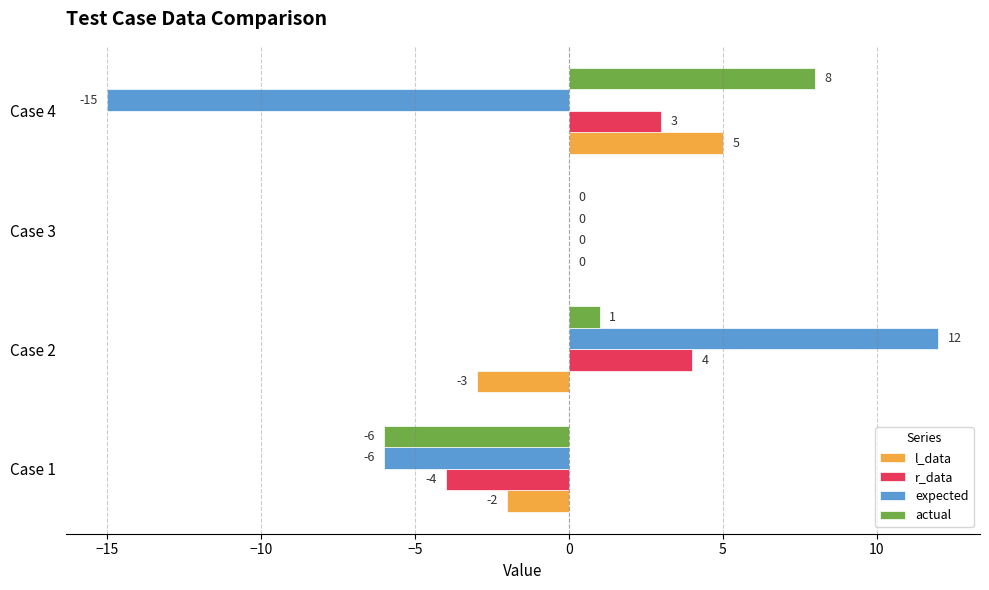

Which series has the largest range (max minus min)?

expected